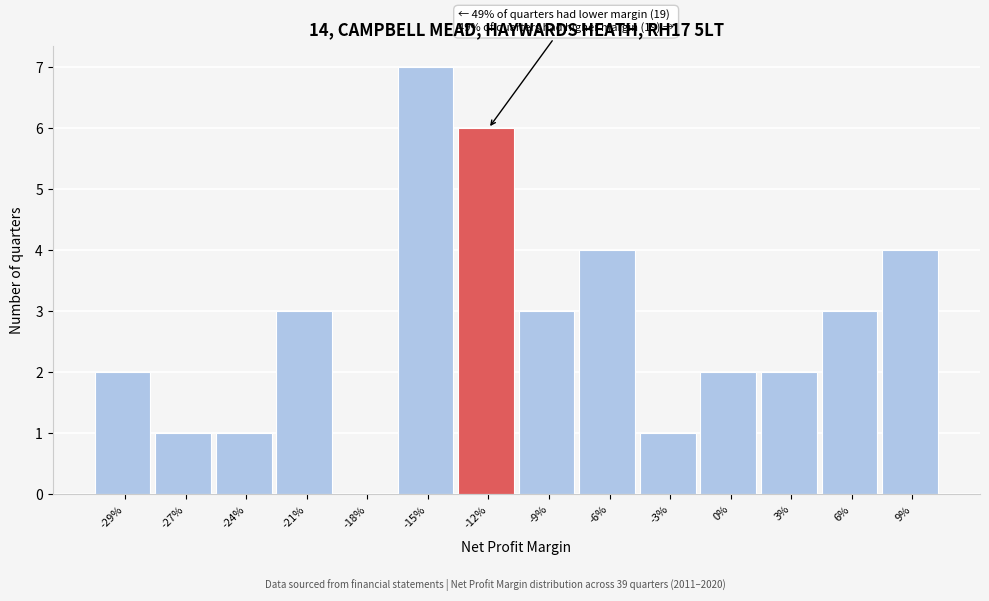

Reading left to right, transcribe all the data shown in this chart.

-29%=2	-27%=1	-24%=1	-21%=3	-18%=0	-15%=7	-12%=6	-9%=3	-6%=4	-3%=1	0%=2	3%=2	6%=3	9%=4